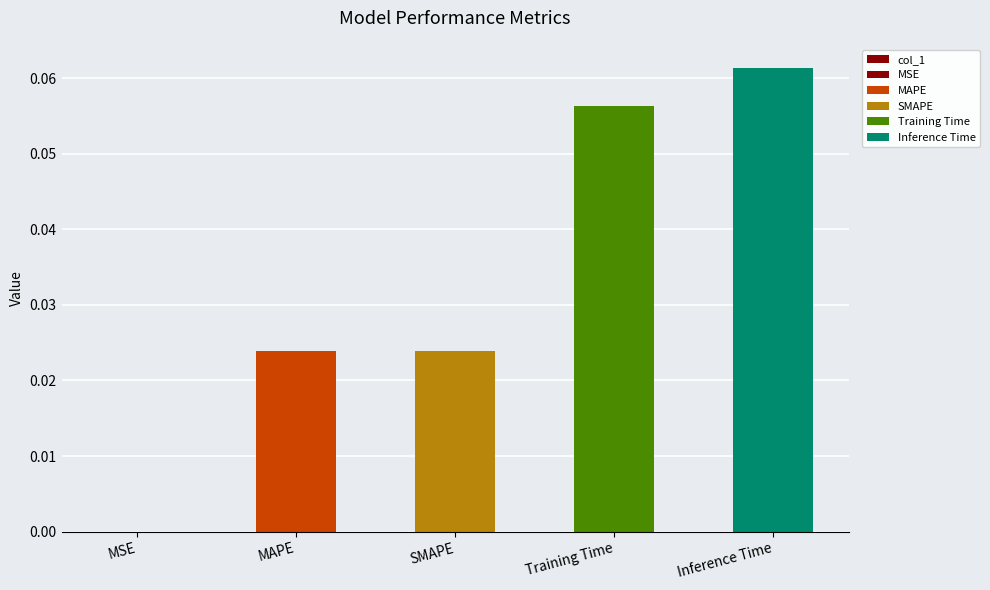

Reading left to right, what are all the values shown in this chart?

MSE=0.0	MAPE=0.0	SMAPE=0.0	Training Time=0.1	Inference Time=0.1